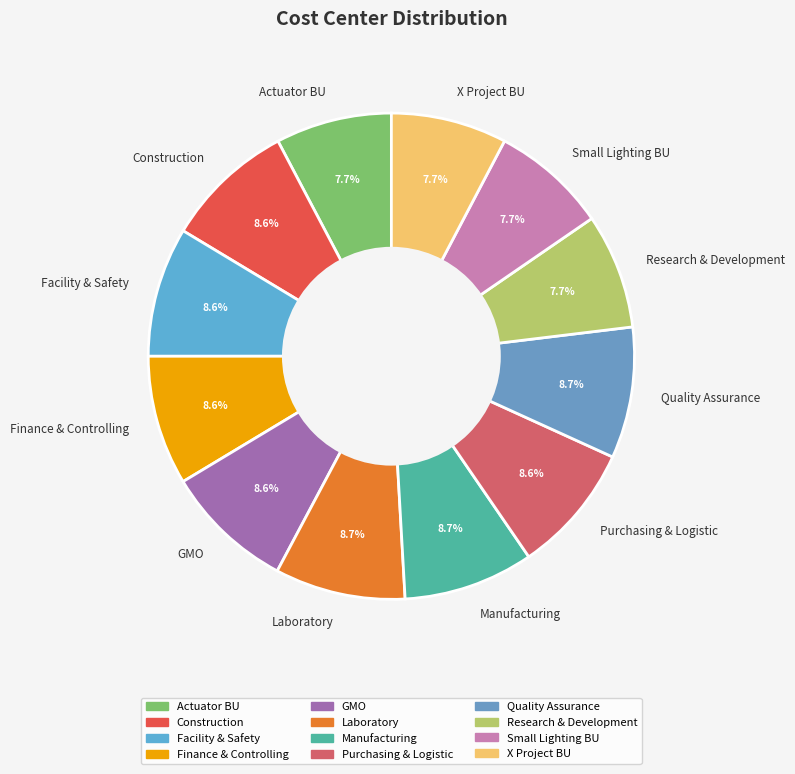

Which has a higher value, X Project BU or Purchasing & Logistic?

Purchasing & Logistic